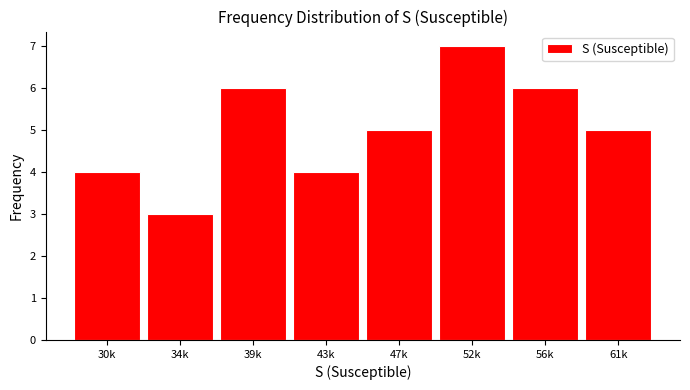

Reading left to right, extract all data points from this chart.

30k=4	34k=3	39k=6	43k=4	47k=5	52k=7	56k=6	61k=5